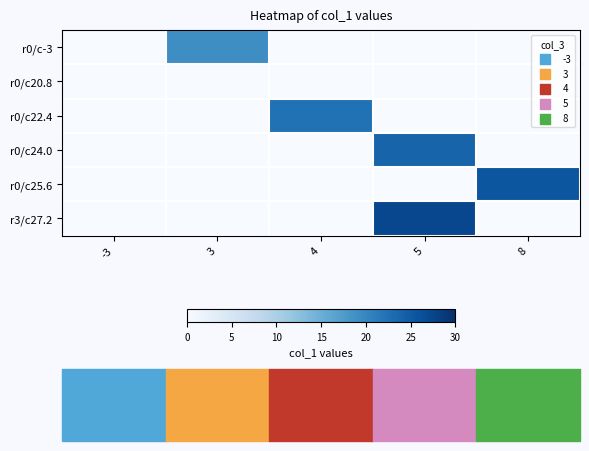

Reading left to right, transcribe all the data shown in this chart.

r0/c-3: -3=0.0	3=19.2	4=0.0	5=0.0	8=0.0
r0/c20.8: -3=0.0	3=0.0	4=0.0	5=0.0	8=0.0
r0/c22.4: -3=0.0	3=0.0	4=22.4	5=0.0	8=0.0
r0/c24.0: -3=0.0	3=0.0	4=0.0	5=24.0	8=0.0
r0/c25.6: -3=0.0	3=0.0	4=0.0	5=0.0	8=25.6
r3/c27.2: -3=0.0	3=0.0	4=0.0	5=27.2	8=0.0